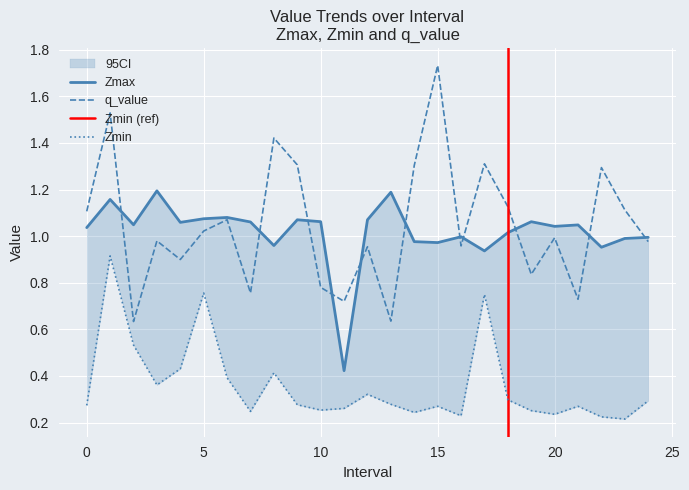

What is the value of the Zmax point at the 16th from the left?

1.0